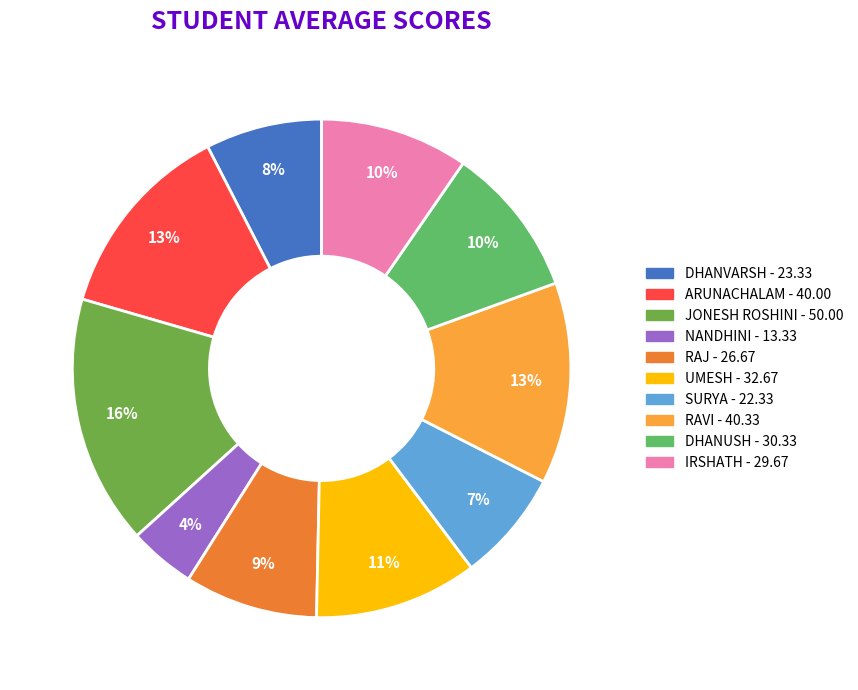

Which category has the smallest portion of the pie?

NANDHINI